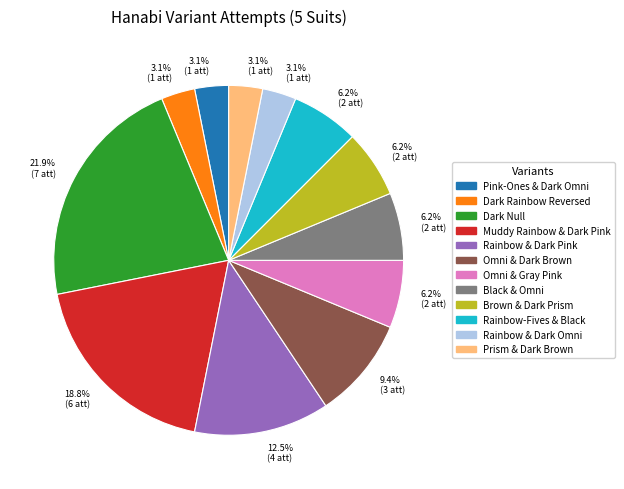

Is there any slice that represents more than half of the pie?

No